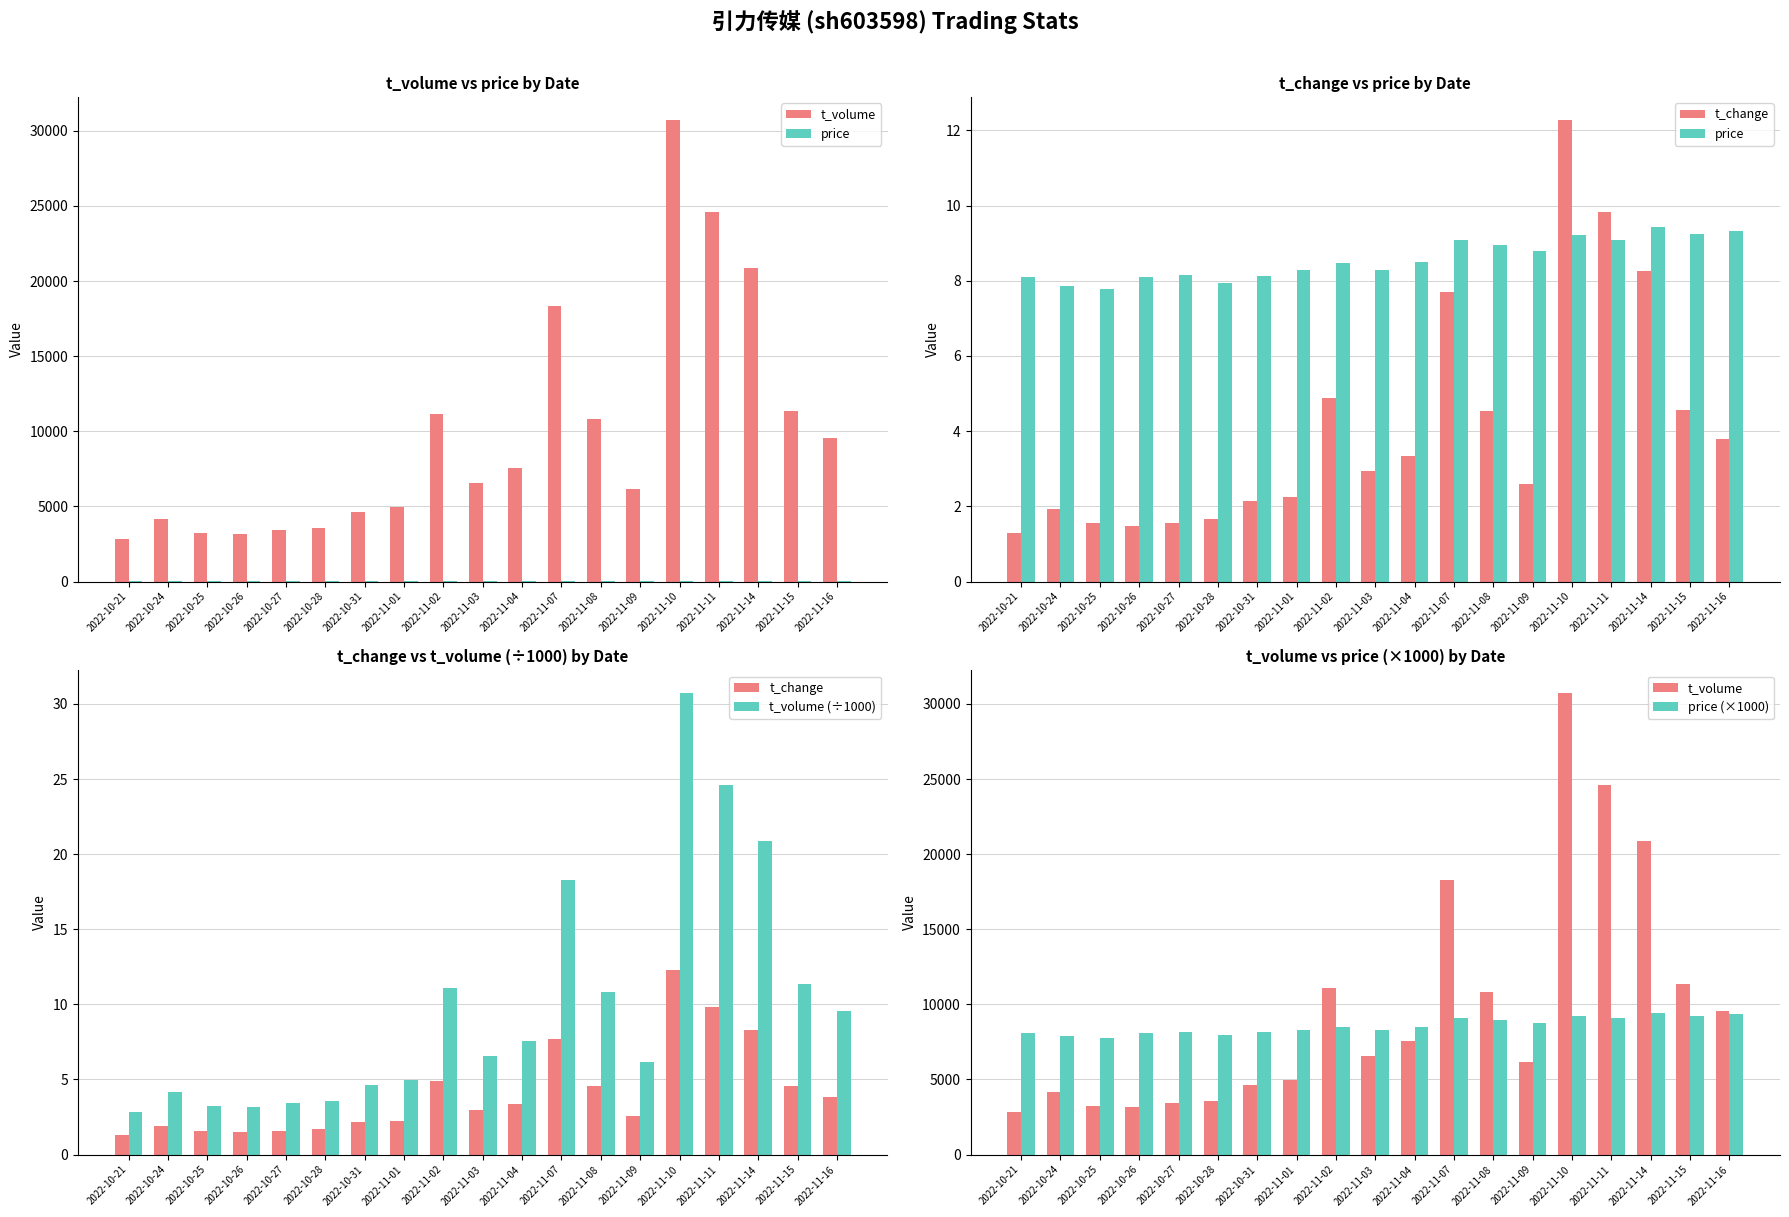

Reading left to right, extract all data points from this chart.

t_volume: 2022-10-21=2858.0	2022-10-24=4147.0	2022-10-25=3245.0	2022-10-26=3193.0	2022-10-27=3410.0	2022-10-28=3573.0	2022-10-31=4604.0	2022-11-01=4940.0	2022-11-02=11119.0	2022-11-03=6535.0	2022-11-04=7556.0	2022-11-07=18307.0	2022-11-08=10838.0	2022-11-09=6141.0	2022-11-10=30701.0	2022-11-11=24596.0	2022-11-14=20870.0	2022-11-15=11356.0	2022-11-16=9530.0
price: 2022-10-21=8.1	2022-10-24=7.9	2022-10-25=7.8	2022-10-26=8.1	2022-10-27=8.2	2022-10-28=7.9	2022-10-31=8.1	2022-11-01=8.3	2022-11-02=8.5	2022-11-03=8.3	2022-11-04=8.5	2022-11-07=9.1	2022-11-08=8.9	2022-11-09=8.8	2022-11-10=9.2	2022-11-11=9.1	2022-11-14=9.4	2022-11-15=9.2	2022-11-16=9.3
t_change: 2022-10-21=1.3	2022-10-24=1.9	2022-10-25=1.6	2022-10-26=1.5	2022-10-27=1.6	2022-10-28=1.7	2022-10-31=2.1	2022-11-01=2.2	2022-11-02=4.9	2022-11-03=2.9	2022-11-04=3.3	2022-11-07=7.7	2022-11-08=4.5	2022-11-09=2.6	2022-11-10=12.3	2022-11-11=9.8	2022-11-14=8.3	2022-11-15=4.6	2022-11-16=3.8
t_volume (÷1000): 2022-10-21=2.9	2022-10-24=4.1	2022-10-25=3.2	2022-10-26=3.2	2022-10-27=3.4	2022-10-28=3.6	2022-10-31=4.6	2022-11-01=4.9	2022-11-02=11.1	2022-11-03=6.5	2022-11-04=7.6	2022-11-07=18.3	2022-11-08=10.8	2022-11-09=6.1	2022-11-10=30.7	2022-11-11=24.6	2022-11-14=20.9	2022-11-15=11.4	2022-11-16=9.5
price (×1000): 2022-10-21=8100.0	2022-10-24=7870.0	2022-10-25=7790.0	2022-10-26=8100.0	2022-10-27=8160.0	2022-10-28=7930.0	2022-10-31=8130.0	2022-11-01=8280.0	2022-11-02=8480.0	2022-11-03=8300.0	2022-11-04=8500.0	2022-11-07=9090.0	2022-11-08=8940.0	2022-11-09=8790.0	2022-11-10=9210.0	2022-11-11=9090.0	2022-11-14=9440.0	2022-11-15=9250.0	2022-11-16=9330.0